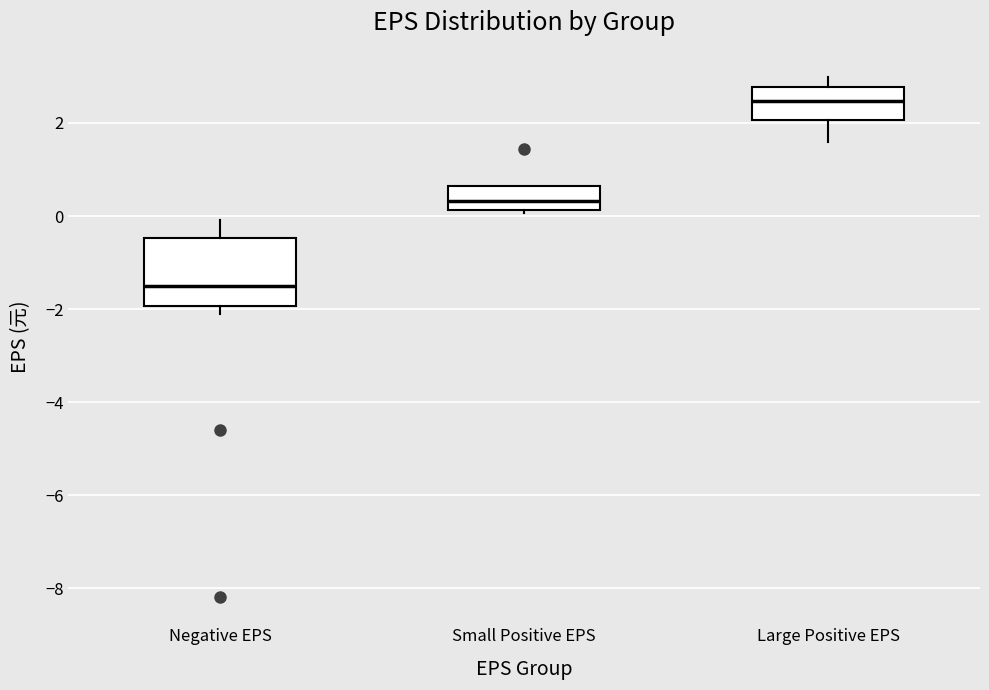

Reading left to right, read every box against the y-axis: the position of its median line, the range the box covers, and the ends of its whiskers. The values are not printed on the chart, so give them approximately, as read against the axis.

Negative EPS: median -1.6, box -2.0 to -0.4, whiskers -2.2 to 0.0
Small Positive EPS: median 0.4, box 0.2 to 0.6, whiskers 0.0 to 0.6
Large Positive EPS: median 2.4, box 2.0 to 2.8, whiskers 1.6 to 3.0